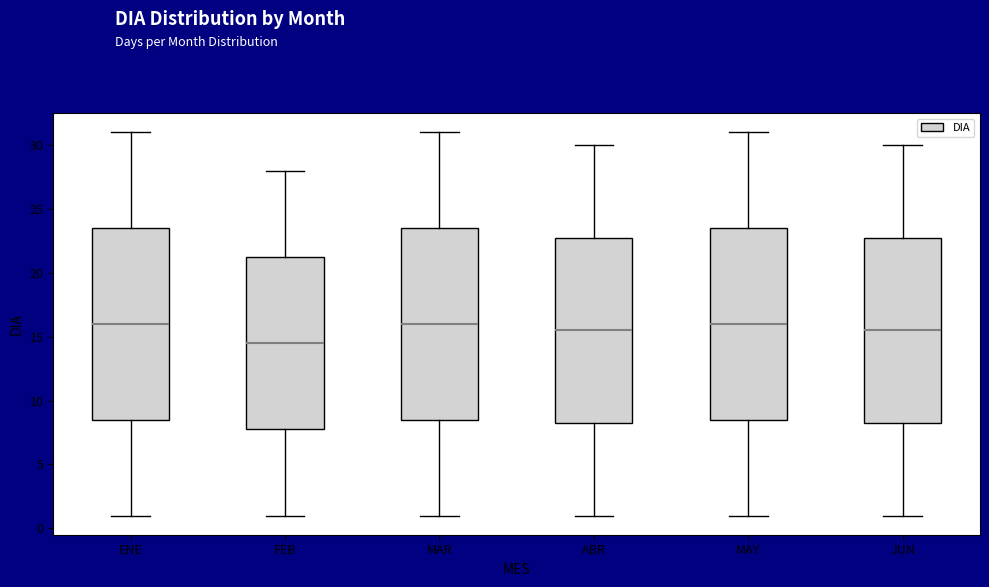

Reading left to right, read every box against the y-axis: the position of its median line, the range the box covers, and the ends of its whiskers. The values are not printed on the chart, so give them approximately, as read against the axis.

ENE: median 16.0, box 8.5 to 23.5, whiskers 1.0 to 31.0
FEB: median 14.5, box 8.0 to 21.5, whiskers 1.0 to 28.0
MAR: median 16.0, box 8.5 to 23.5, whiskers 1.0 to 31.0
ABR: median 15.5, box 8.5 to 23.0, whiskers 1.0 to 30.0
MAY: median 16.0, box 8.5 to 23.5, whiskers 1.0 to 31.0
JUN: median 15.5, box 8.5 to 23.0, whiskers 1.0 to 30.0